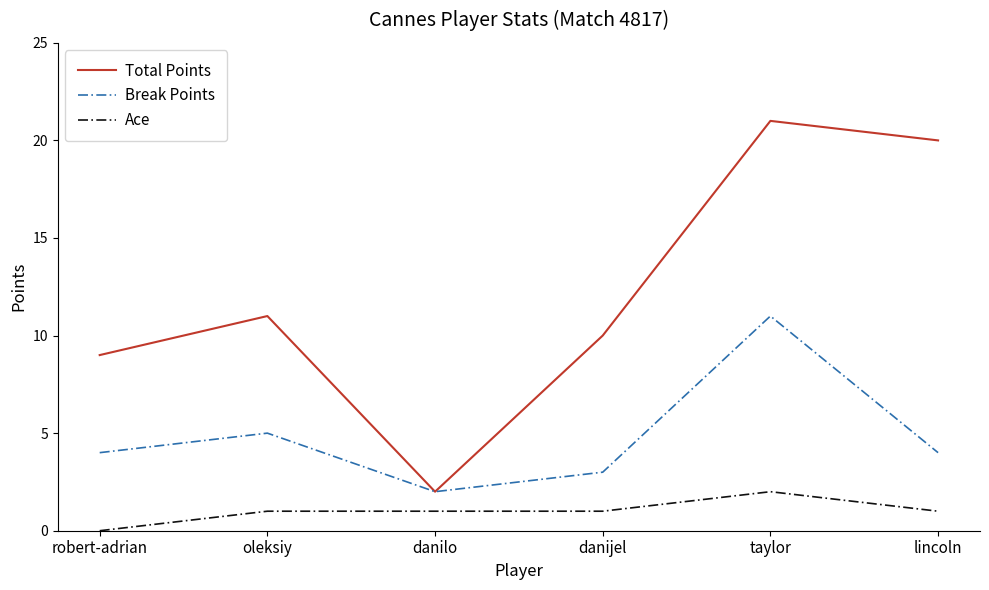

True or false: Ace and Total Points cross at least once.

False